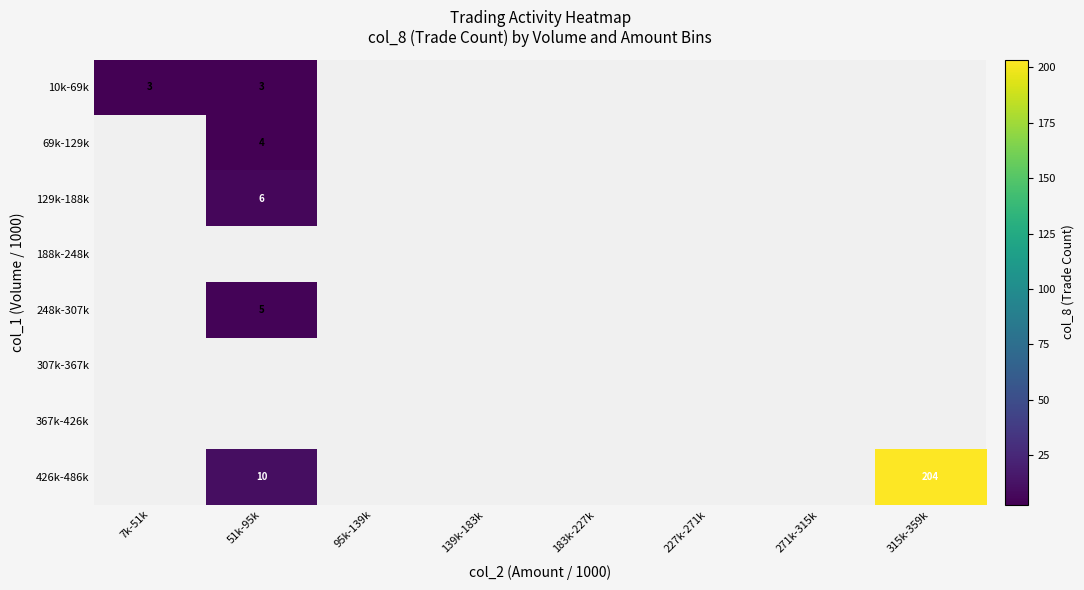

How many series are shown in this chart?

8